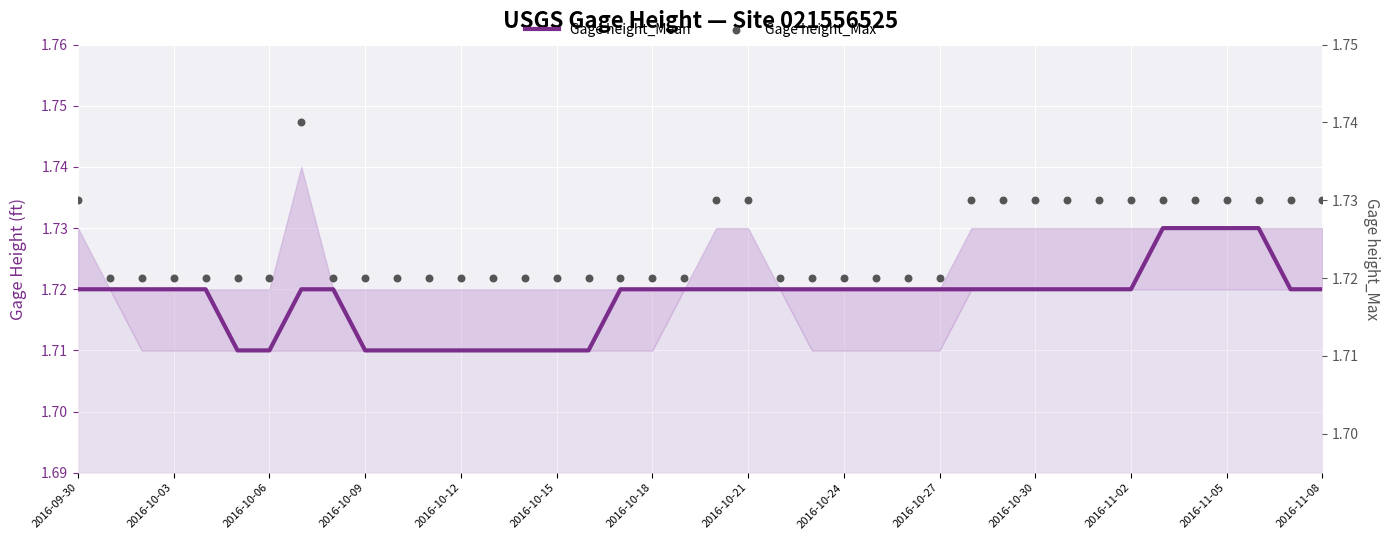

Which series reaches the minimum Y coordinate?

Gage height_Mean